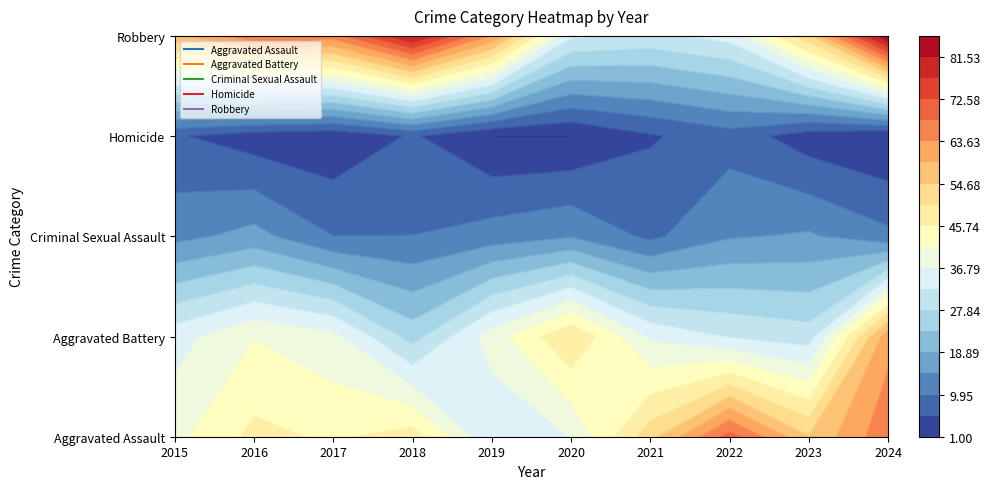

Which category has the highest value in the Criminal Sexual Assault series?

2016